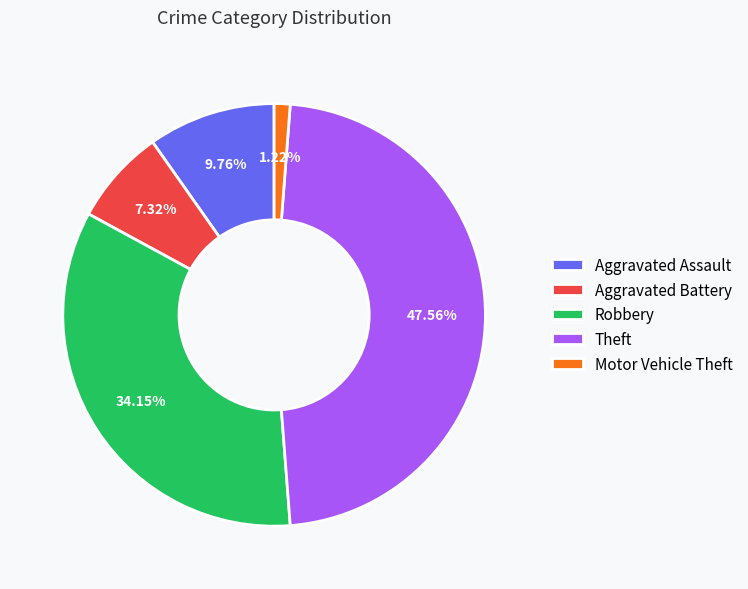

Rank the categories by value from highest to lowest.

Theft, Robbery, Aggravated Assault, Aggravated Battery, Motor Vehicle Theft